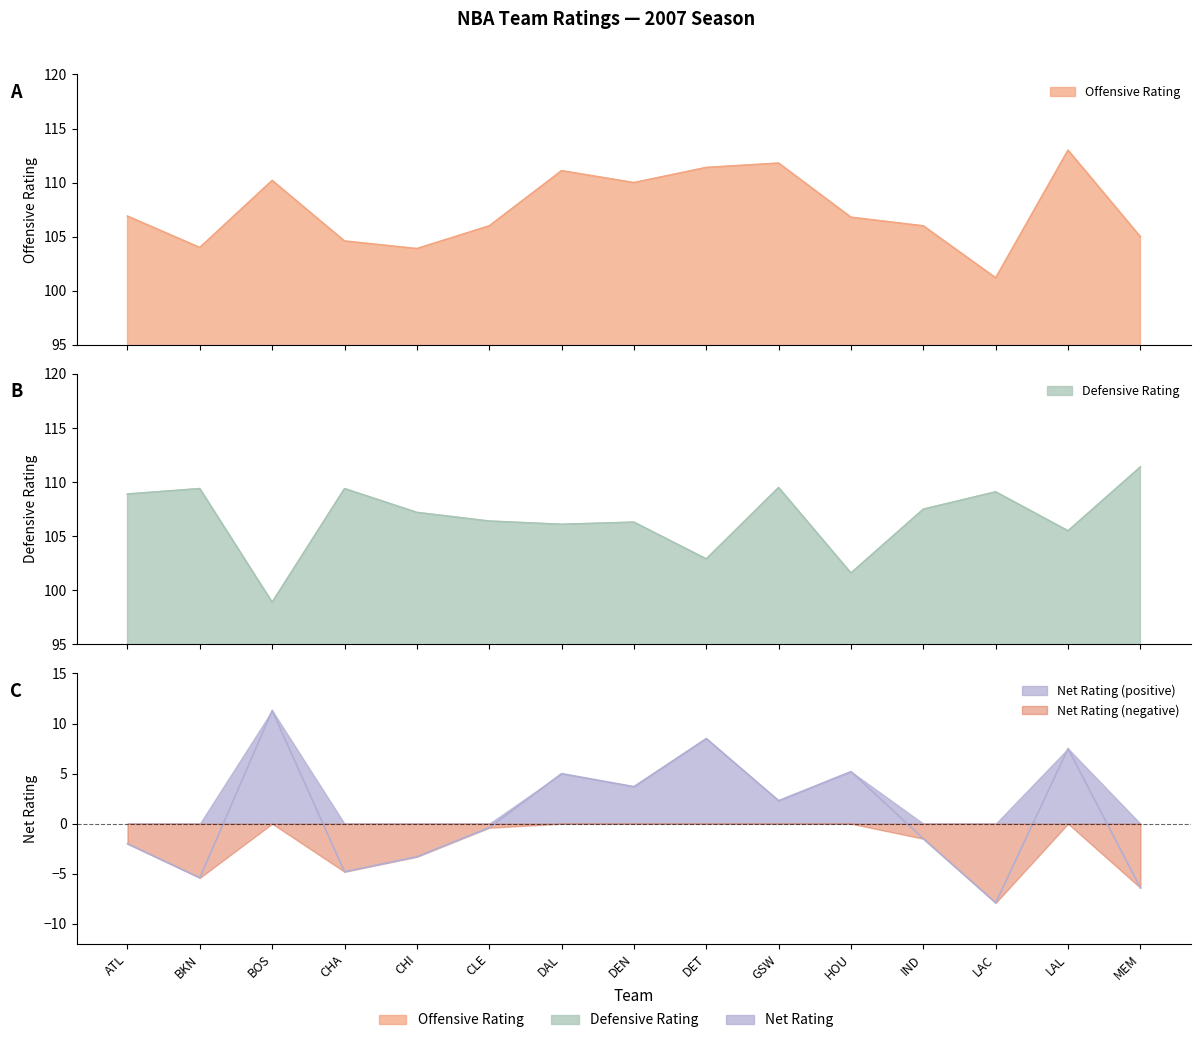

How many lines are shown in the chart?

3